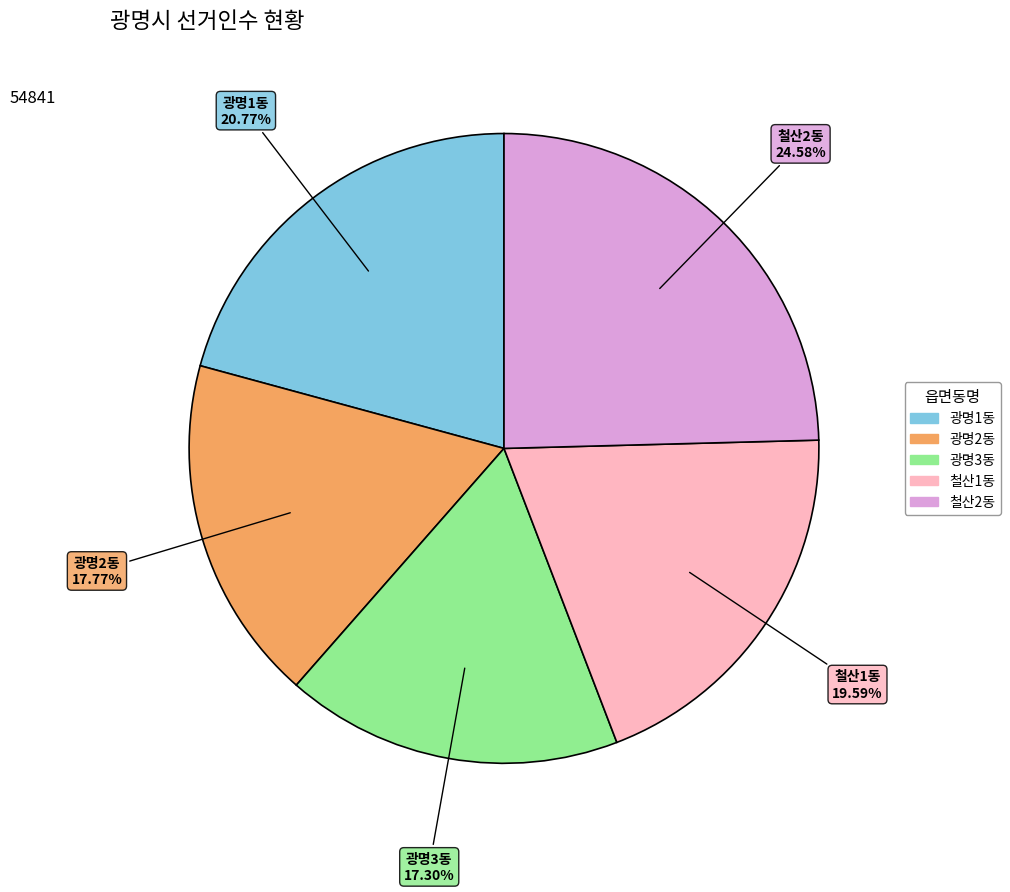

Combined, do 광명3동 and 광명2동 account for over 50%?

No